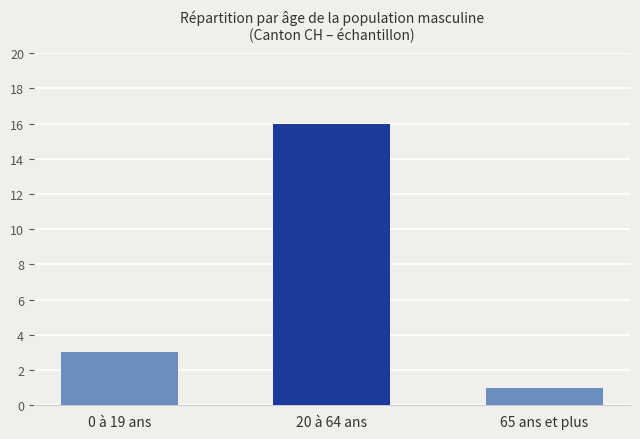

Which has a higher value, 65 ans et plus or 20 à 64 ans?

20 à 64 ans